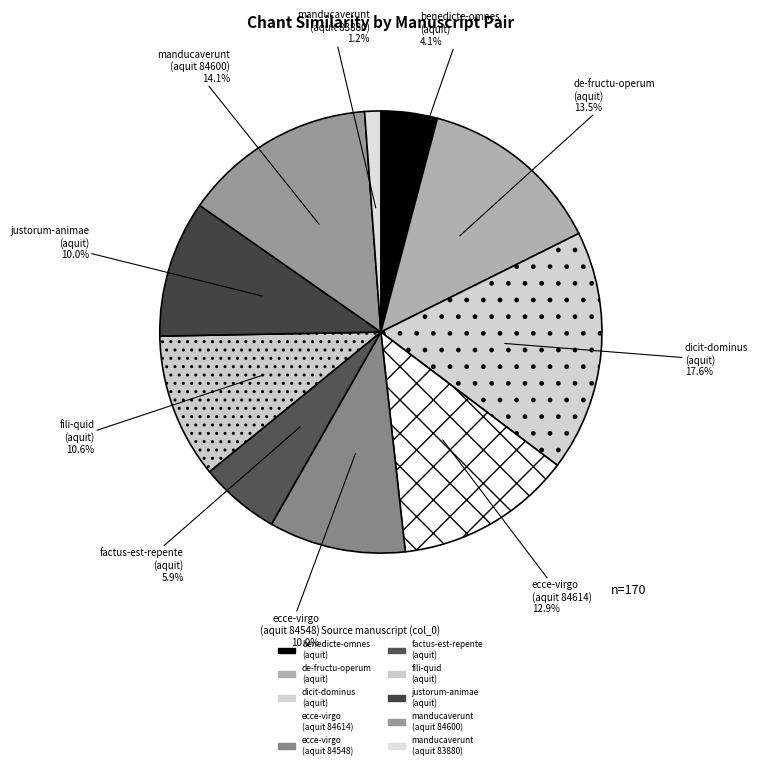

Which slice is the smallest?

manducaverunt (aquit 83880)